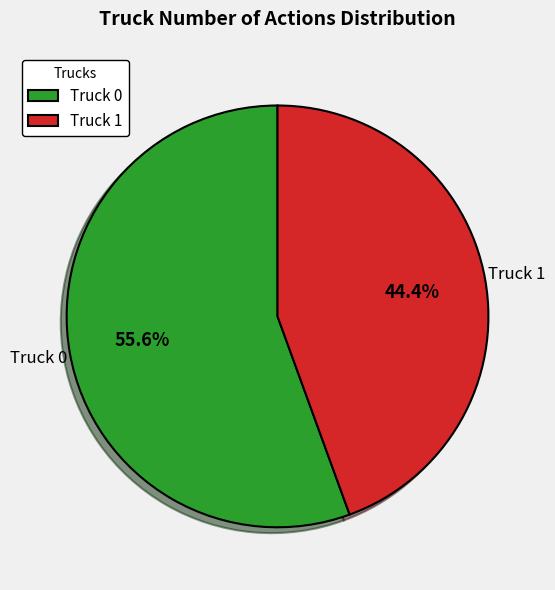

Does Truck 1 represent more than half of the total?

No